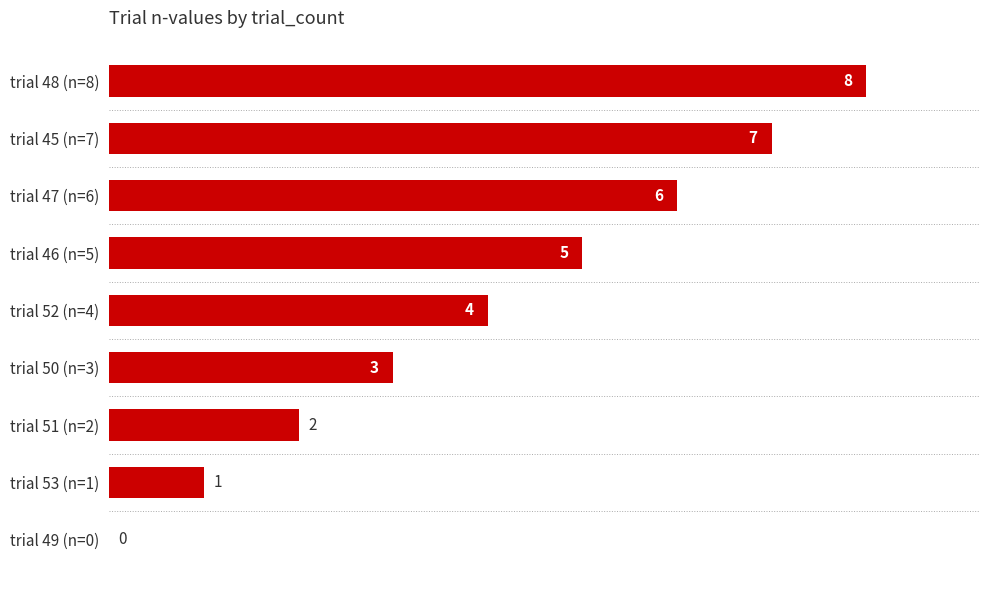

At which label is the value closest to 4?

trial 52 (n=4)